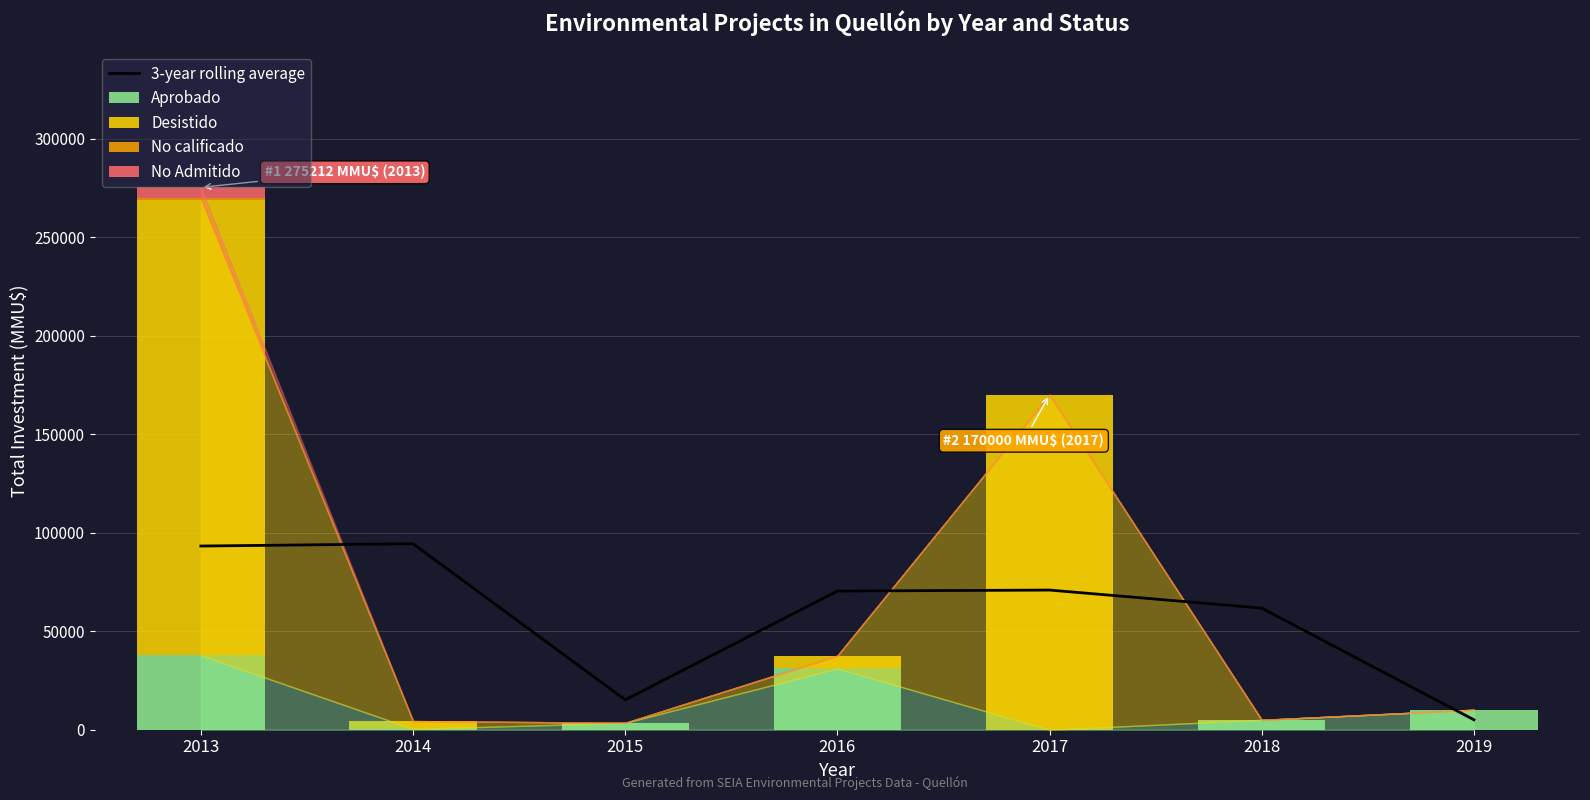

Reading left to right, what are all the values shown in this chart?

3-year rolling average: 2013=93204.0	2014=94370.7	2015=15166.7	2016=70366.7	2017=70866.7	2018=61709.7	2019=5043.0
Aprobado: 2013=37787.0	2014=400.0	2015=3500.0	2016=31100.0	2017=0.0	2018=5000.0	2019=10129.0
Desistido: 2013=230975.0	2014=4000.0	2015=0.0	2016=6500.0	2017=170000.0	2018=0.0	2019=0.0
No calificado: 2013=1000.0	2014=0.0	2015=0.0	2016=0.0	2017=0.0	2018=0.0	2019=0.0
No Admitido: 2013=5450.0	2014=0.0	2015=0.0	2016=0.0	2017=0.0	2018=0.0	2019=0.0